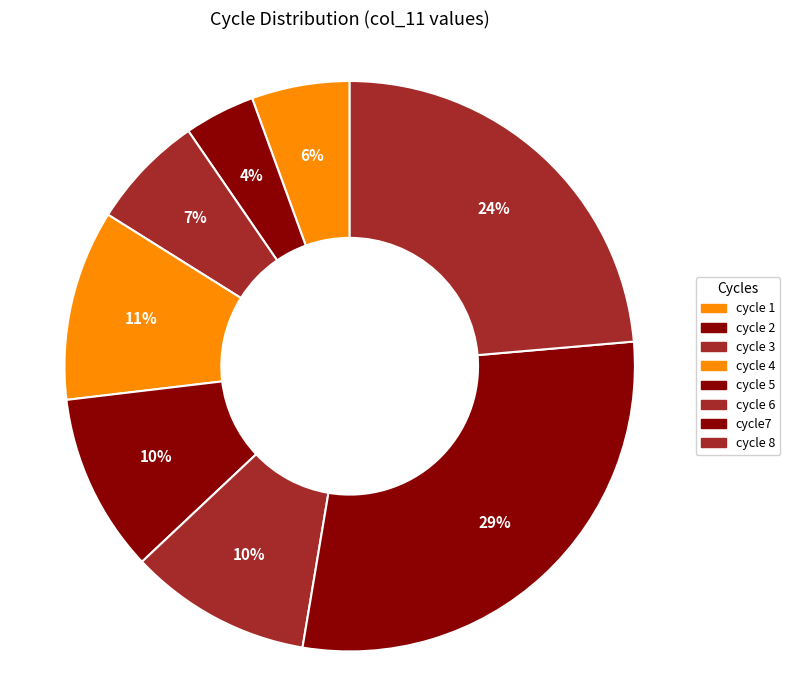

Does cycle 2 account for over 50% of the chart?

No